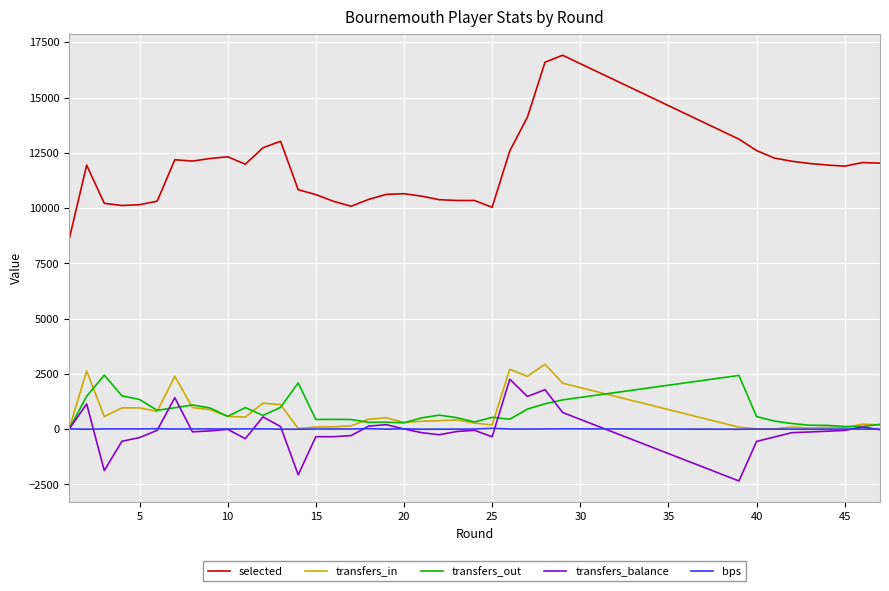

Which series has the largest total across all categories?

selected